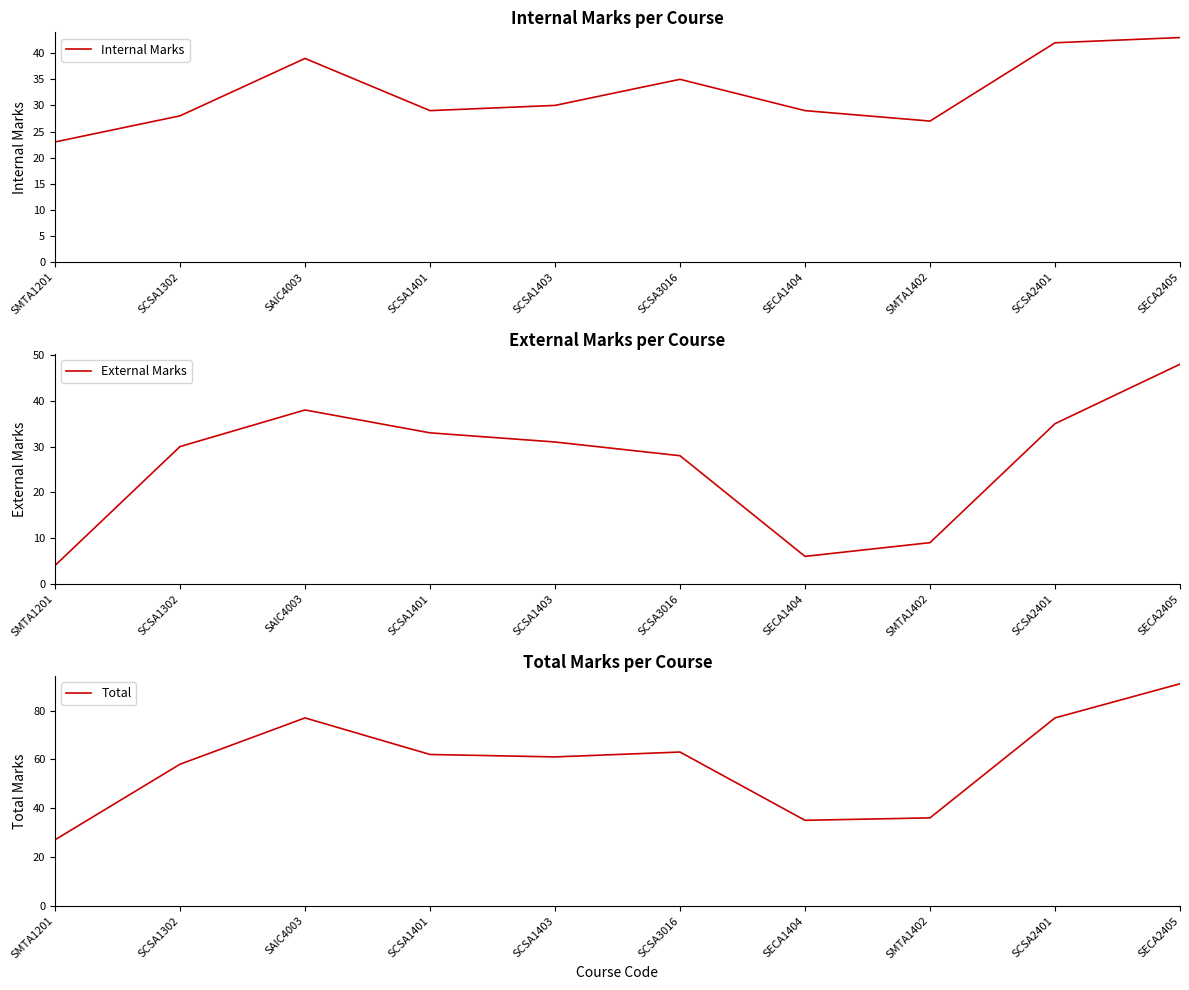

Which series has the largest range (max minus min)?

Total